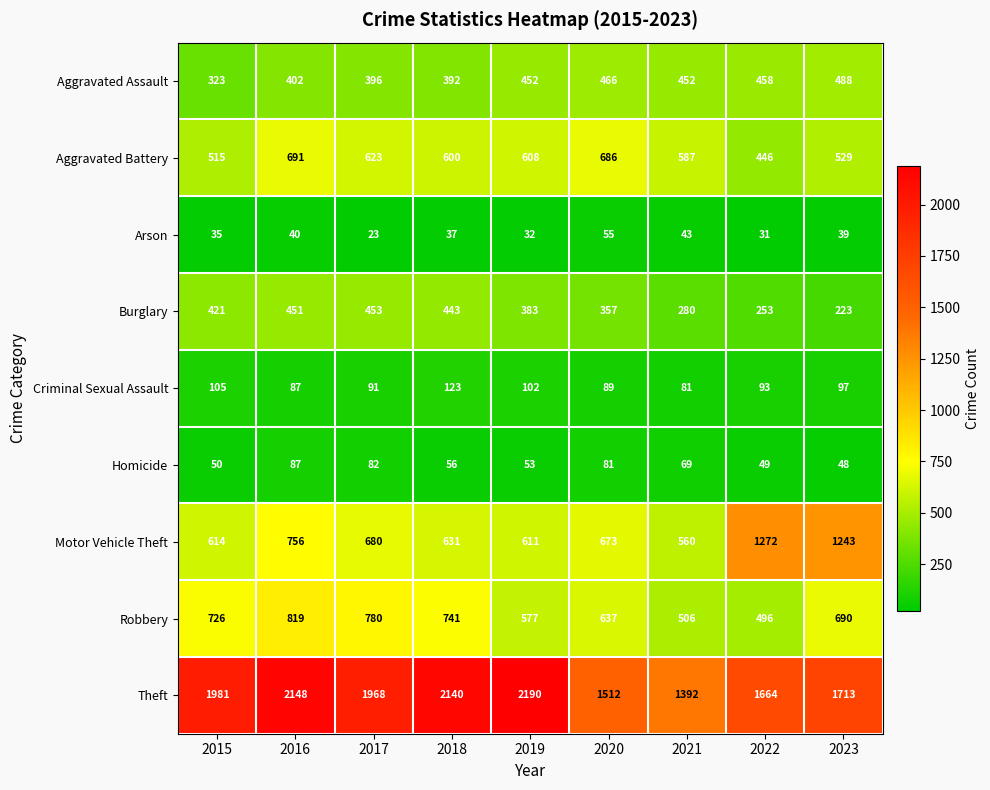

Which series has the largest total across all categories?

Theft